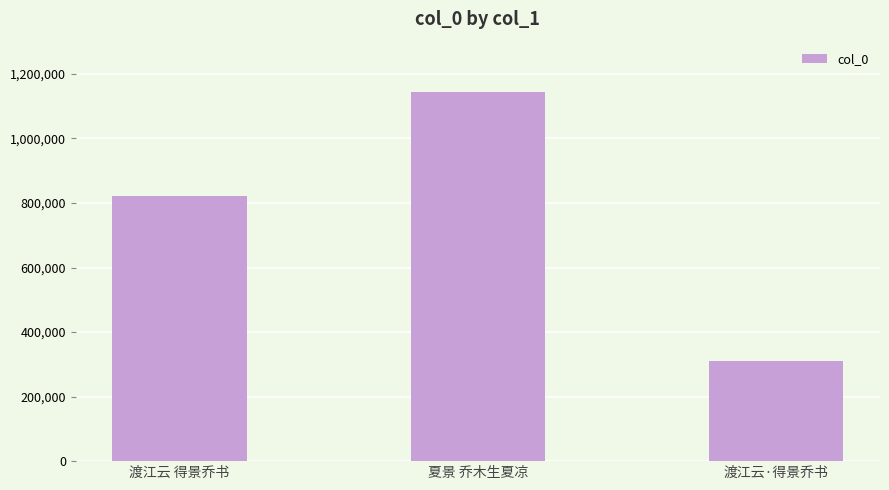

What is the difference between the values at 夏景 乔木生夏凉 and 渡江云·得景乔书?

834089